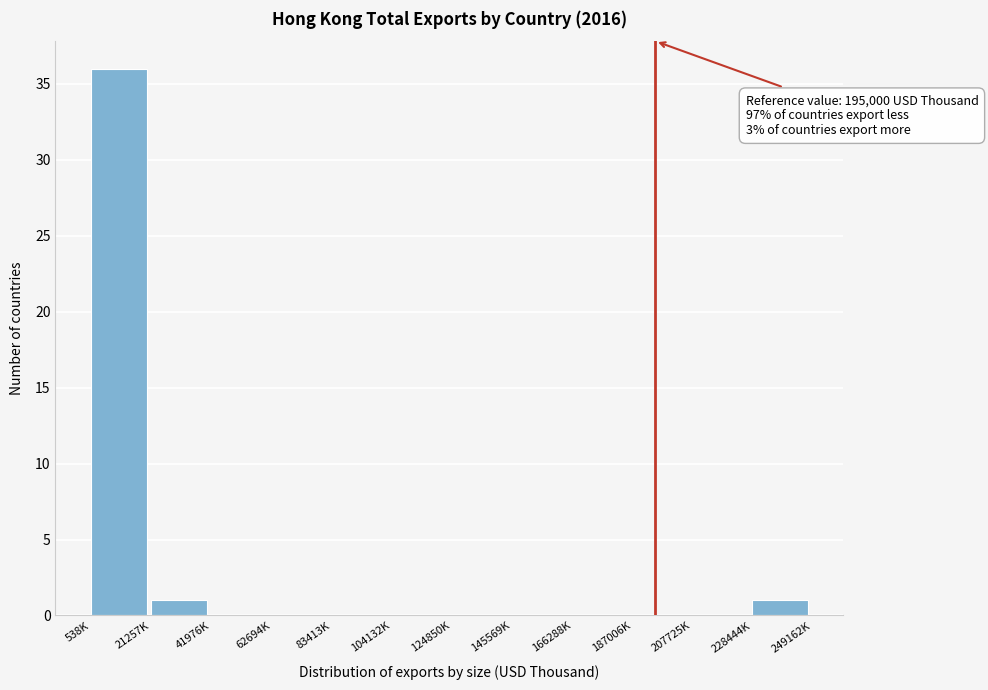

Reading left to right, list all the values displayed in this chart.

538K=36	21257K=1	41976K=0	62694K=0	83413K=0	104132K=0	124850K=0	145569K=0	166288K=0	187006K=0	207725K=0	228444K=1